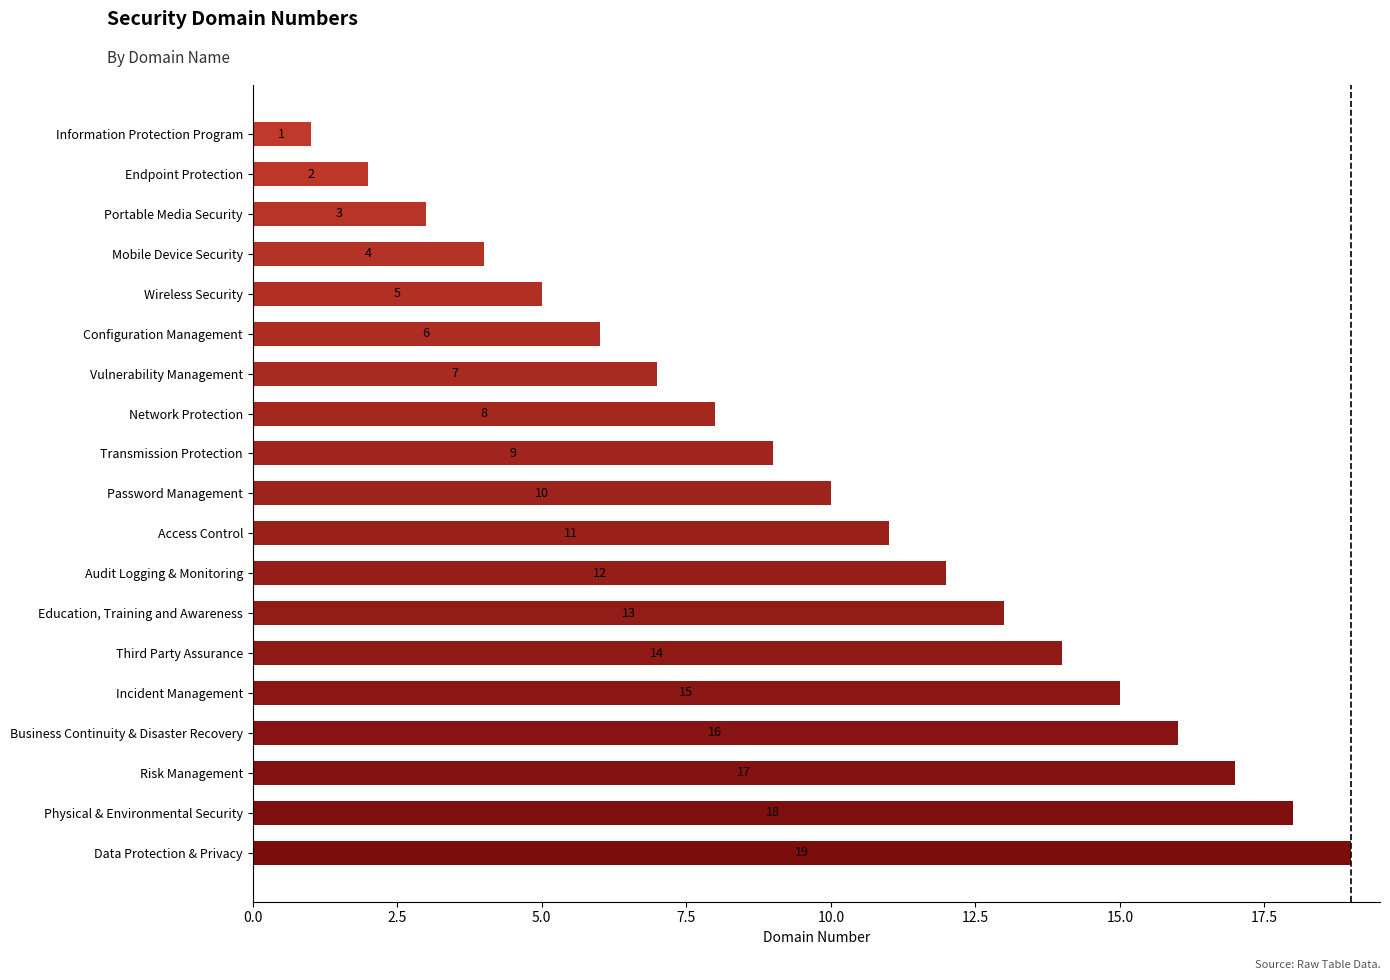

Which label corresponds to the largest value in the chart?

Data Protection & Privacy